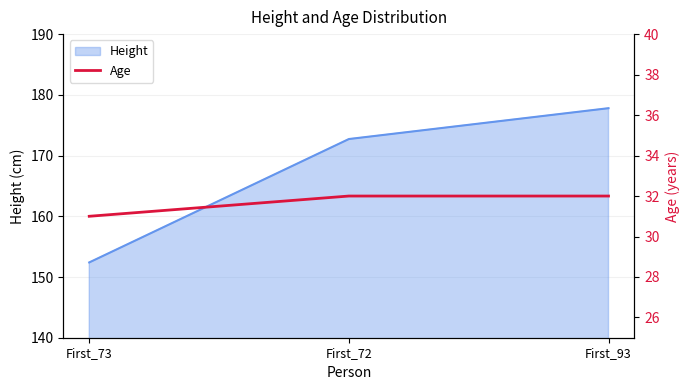

Is it true that the value at First_72 is 32?

True